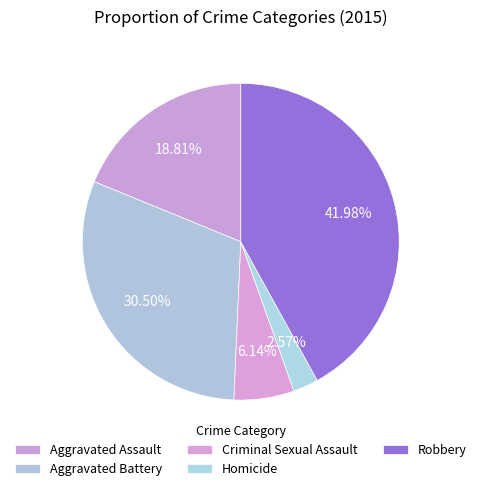

Is there any slice that represents more than half of the pie?

No